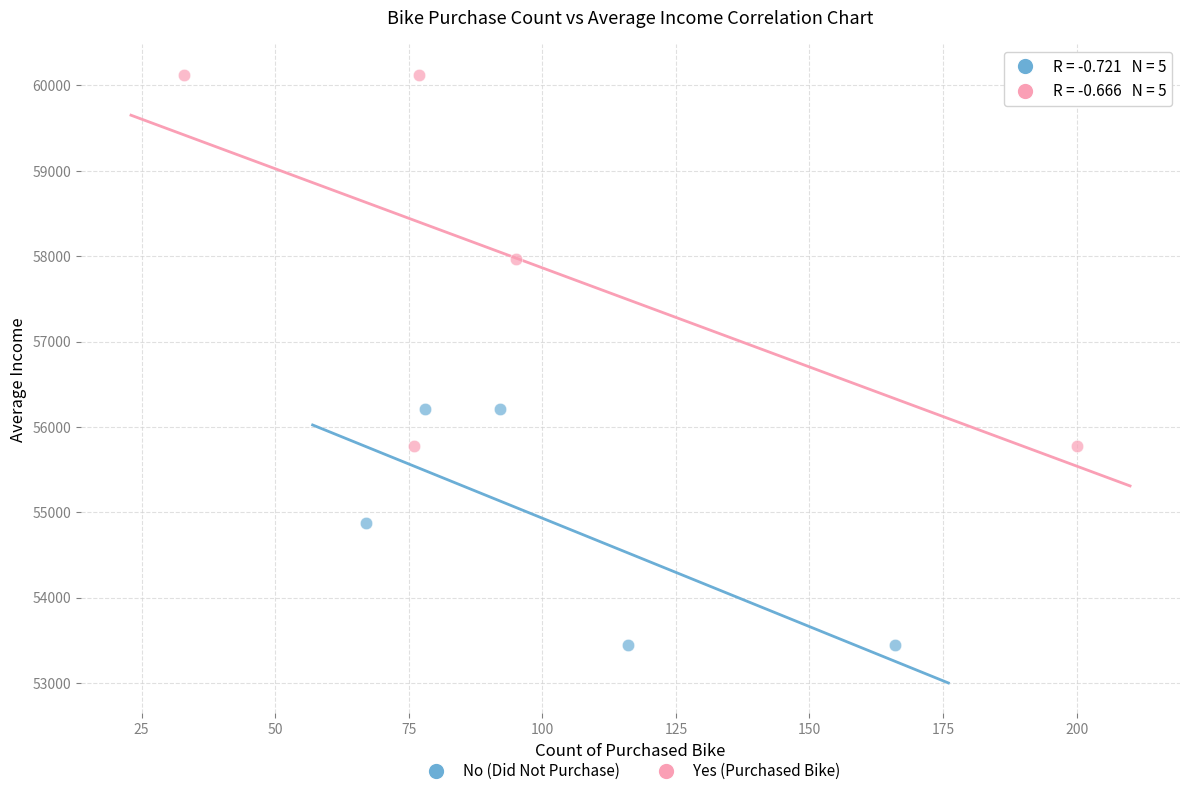

Which series reaches the maximum Y coordinate?

Yes (Purchased Bike)